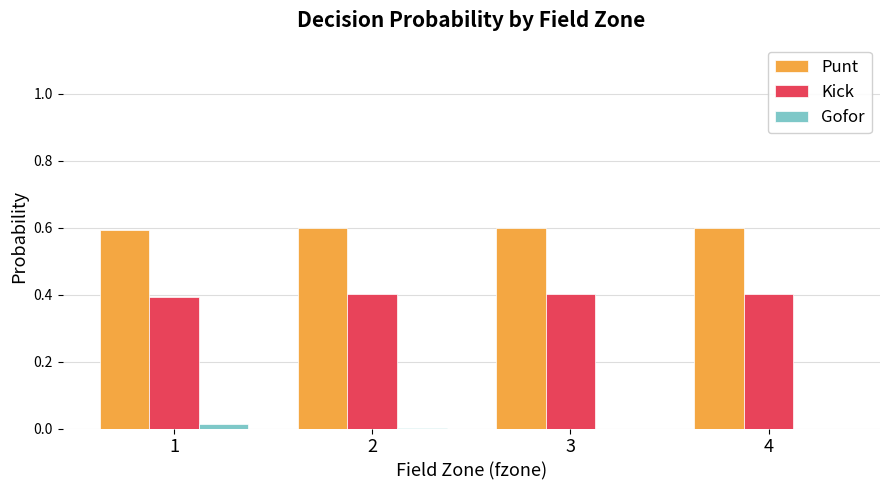

What is the total value across all series at 3?

1.0